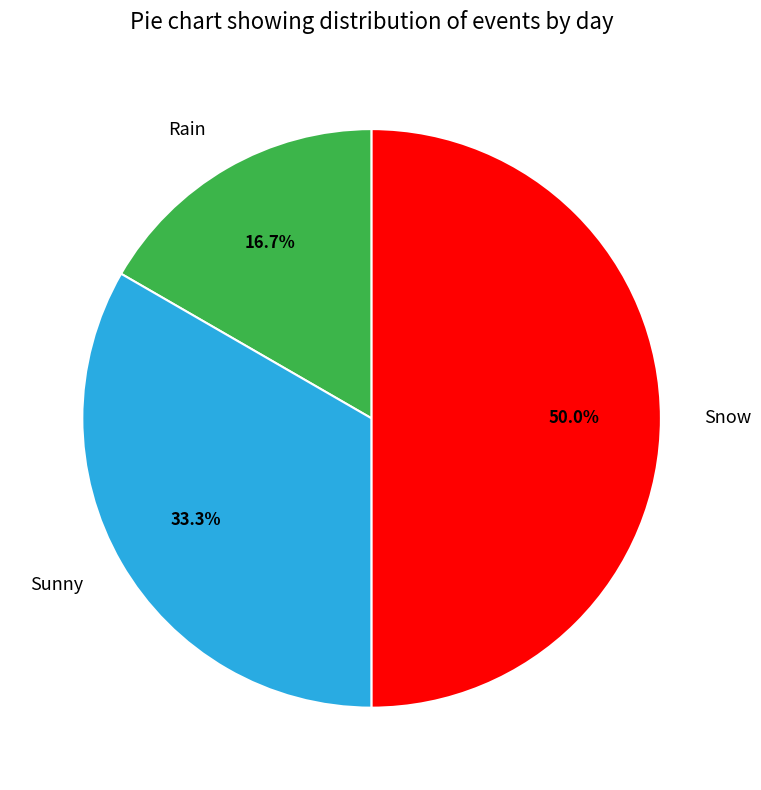

Between Rain and Sunny, which is larger?

Sunny